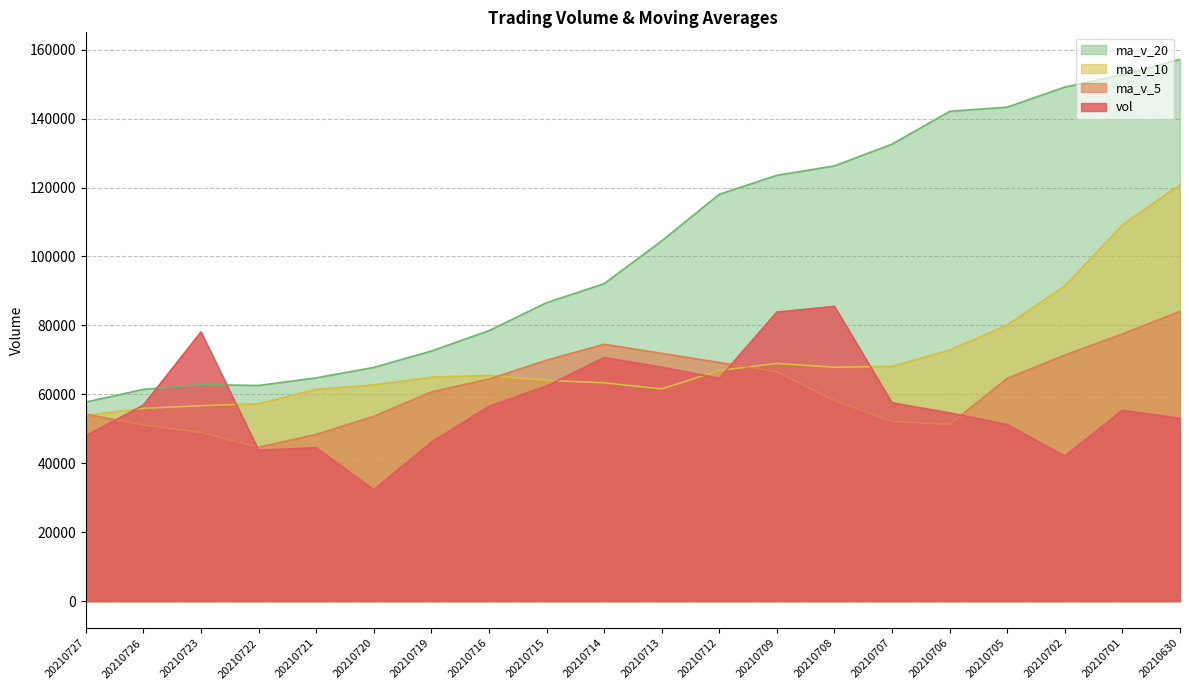

What is the value of the ma_v_5 point at the 13th from the left?

66556.7